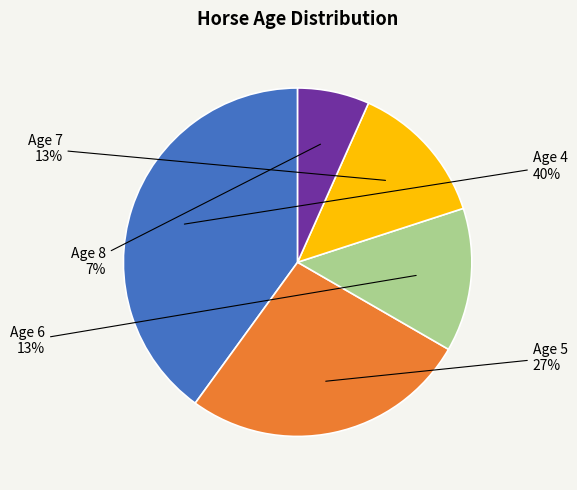

How many slices are in this pie chart?

5